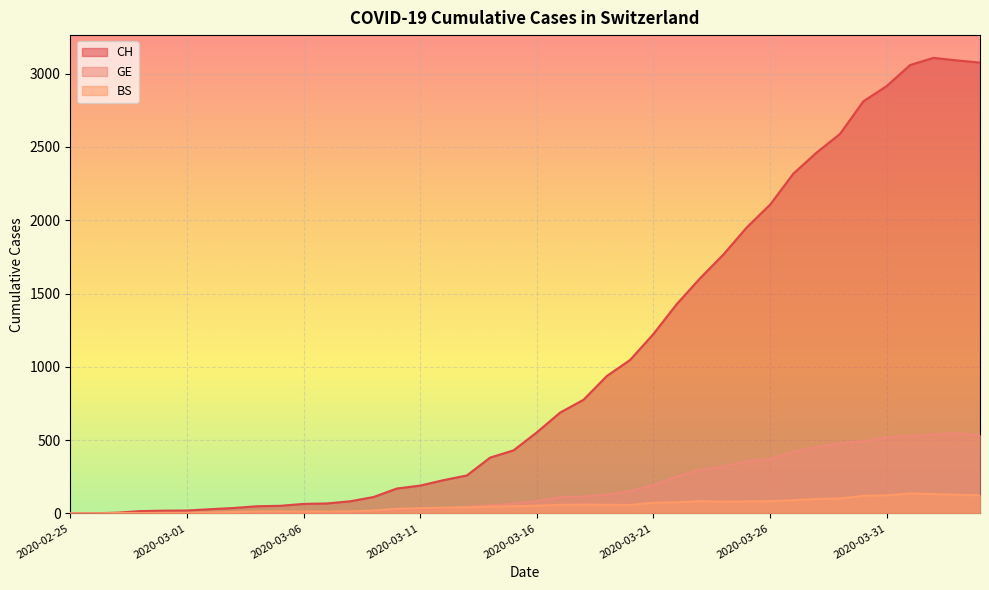

What are all the series names shown in the legend?

CH, GE, BS